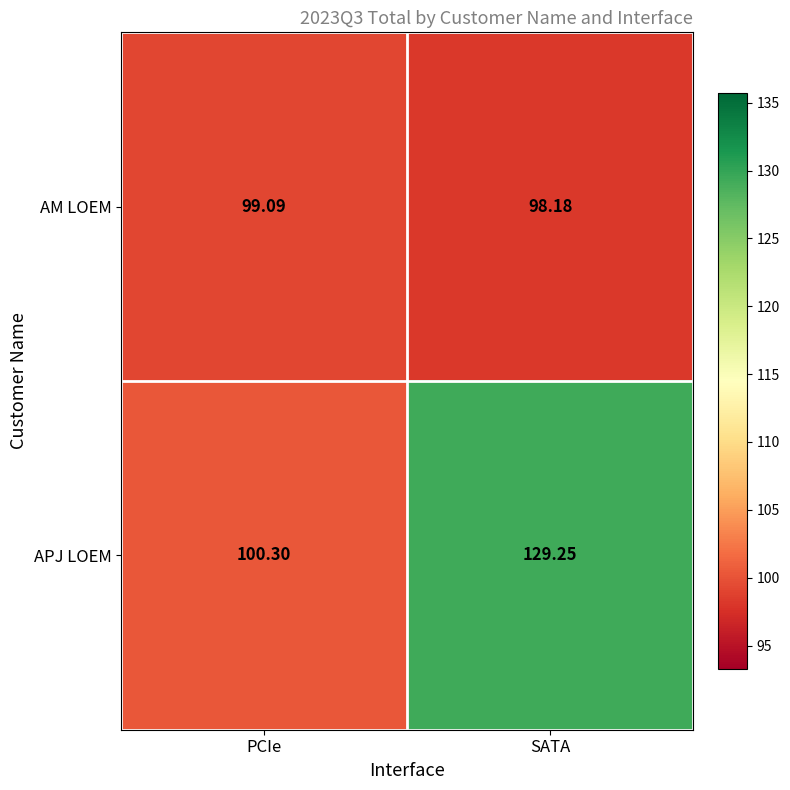

Rank the series by their average value, from lowest to highest.

AM LOEM, APJ LOEM